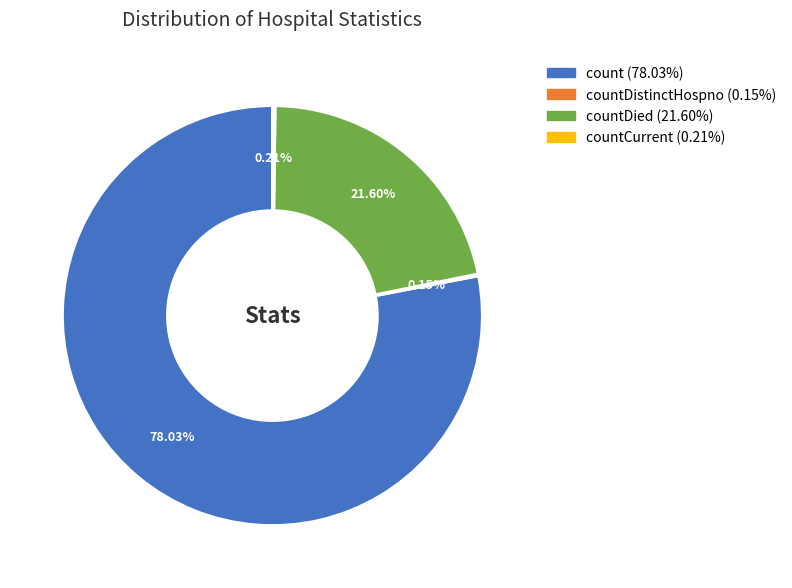

Is there any slice that represents more than half of the pie?

Yes